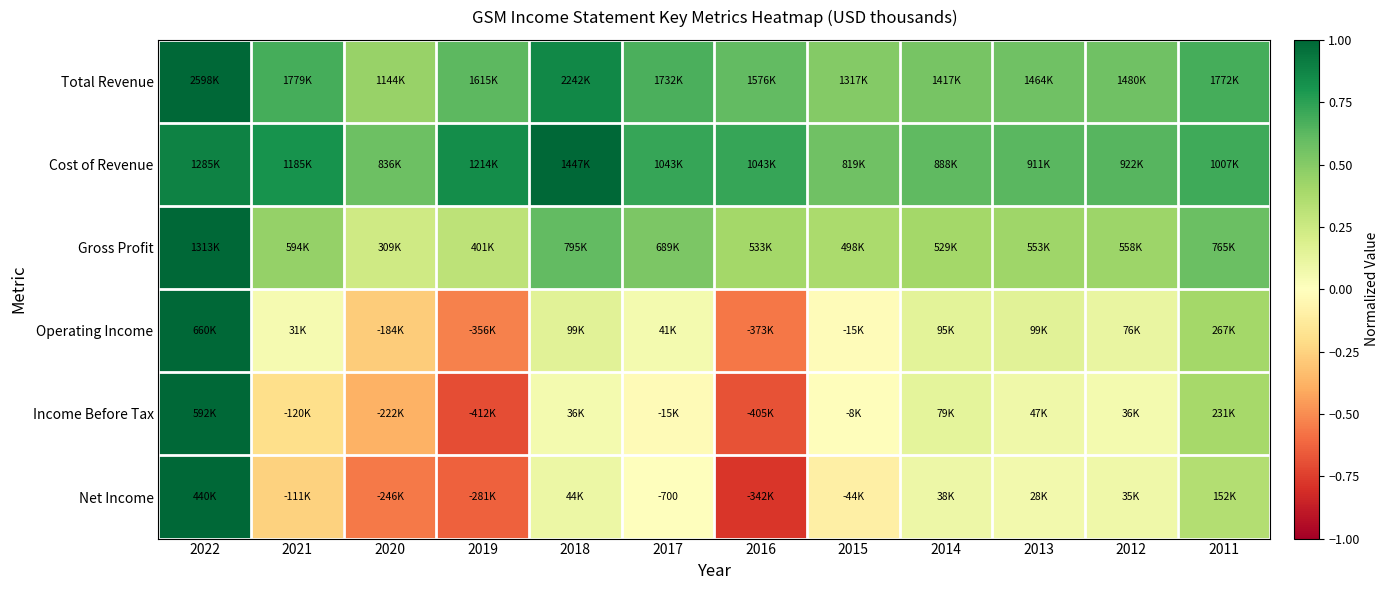

Is it true that Gross Profit equals 0.9 at 2018?

False